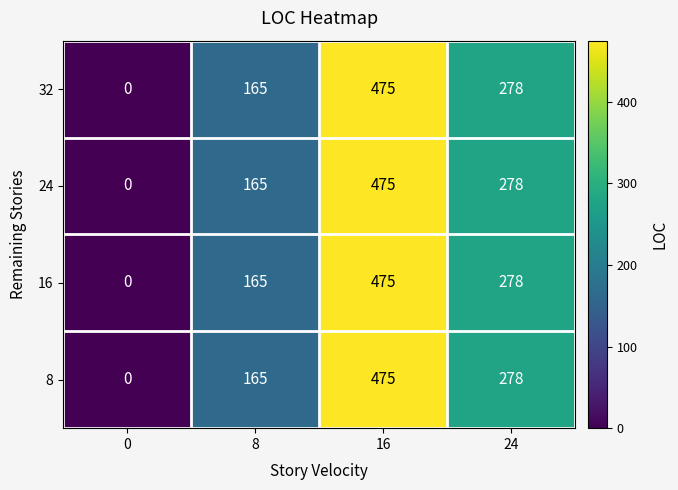

Reading right to left, list all the values displayed in this chart.

32: 278	475	165	0
24: 278	475	165	0
16: 278	475	165	0
8: 278	475	165	0